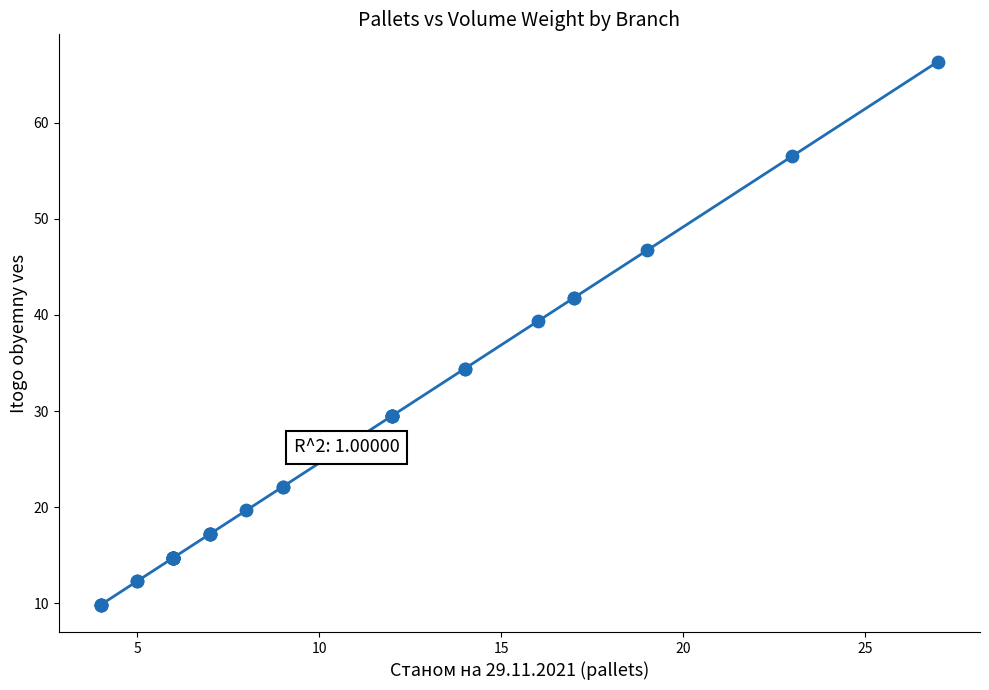

What Y value in the scatter plot is closest to 38?

39.3